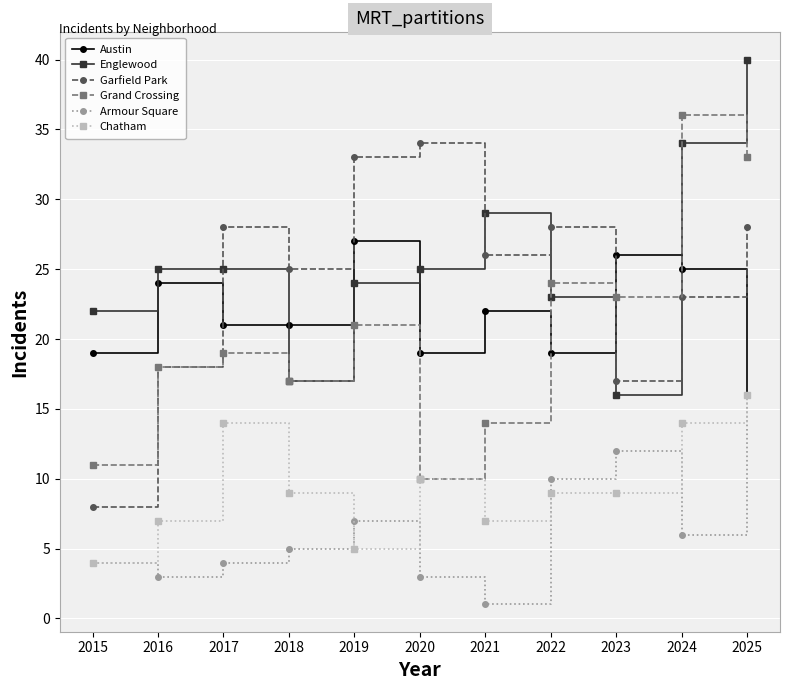

Reading right to left, extract all data points from this chart.

Austin: 16	25	26	19	22	19	27	21	21	24	19
Englewood: 40	34	16	23	29	25	24	17	25	25	22
Garfield Park: 28	23	17	28	26	34	33	25	28	18	8
Grand Crossing: 33	36	23	24	14	10	21	17	19	18	11
Armour Square: 16	6	12	10	1	3	7	5	4	3	4
Chatham: 16	14	9	9	7	10	5	9	14	7	4